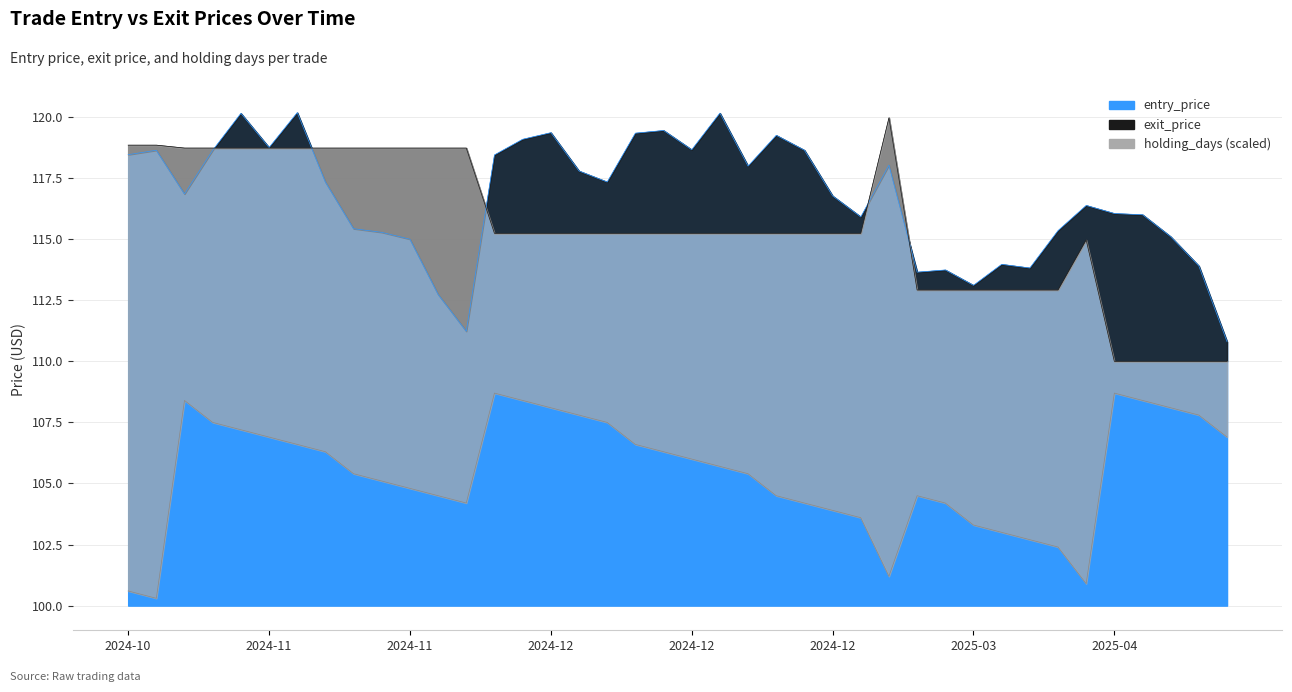

True or false: holding_days has more than 0 points higher than both neighbors.

True